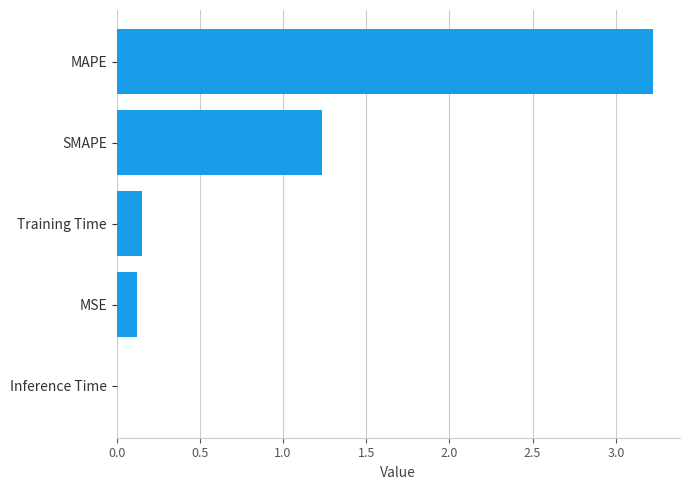

What is the sum of the values at MSE and Training Time?

0.3